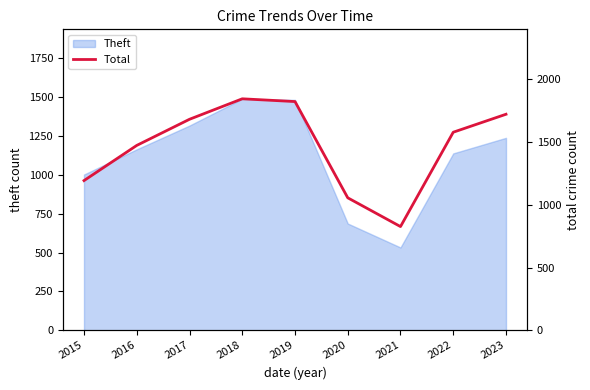

Is it true that Theft equals 1896 at 2017?

False